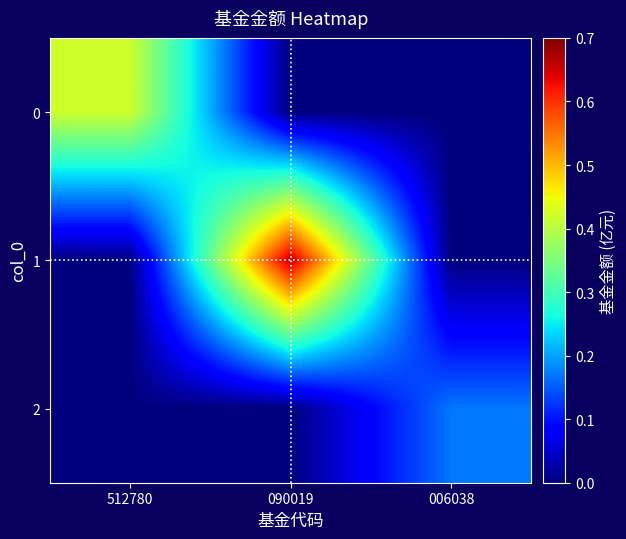

At which category is the sum across all series the highest?

090019